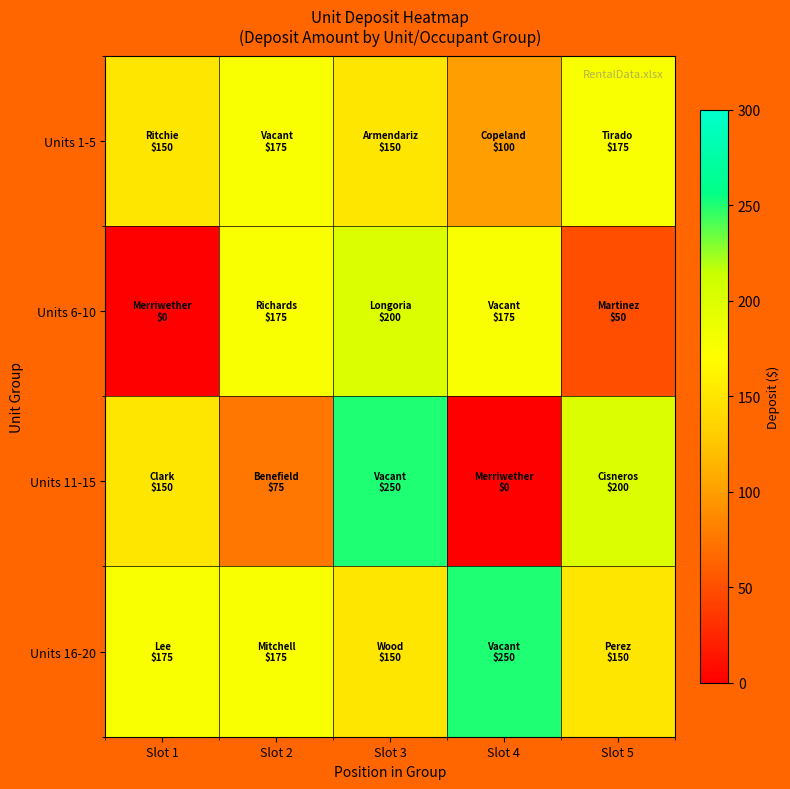

Reading right to left, extract all data points from this chart.

Units 1-5: Slot 5=175	Slot 4=100	Slot 3=150	Slot 2=175	Slot 1=150
Units 6-10: Slot 5=50	Slot 4=175	Slot 3=200	Slot 2=175	Slot 1=0
Units 11-15: Slot 5=200	Slot 4=0	Slot 3=250	Slot 2=75	Slot 1=150
Units 16-20: Slot 5=150	Slot 4=250	Slot 3=150	Slot 2=175	Slot 1=175